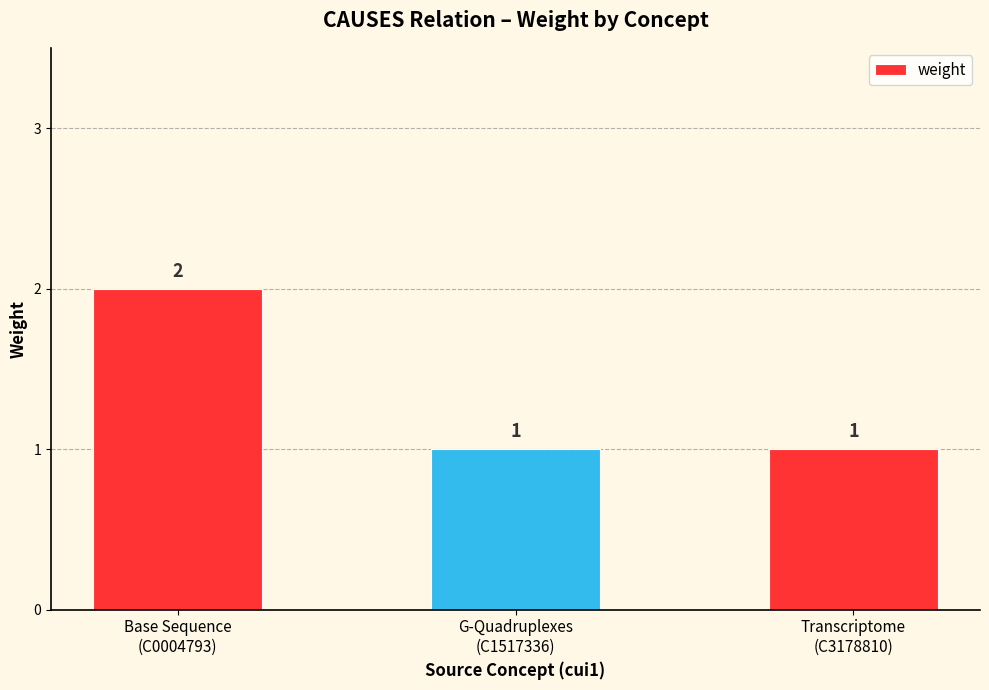

The chart shows a value of 1 at Transcriptome
(C3178810). True or false?

True